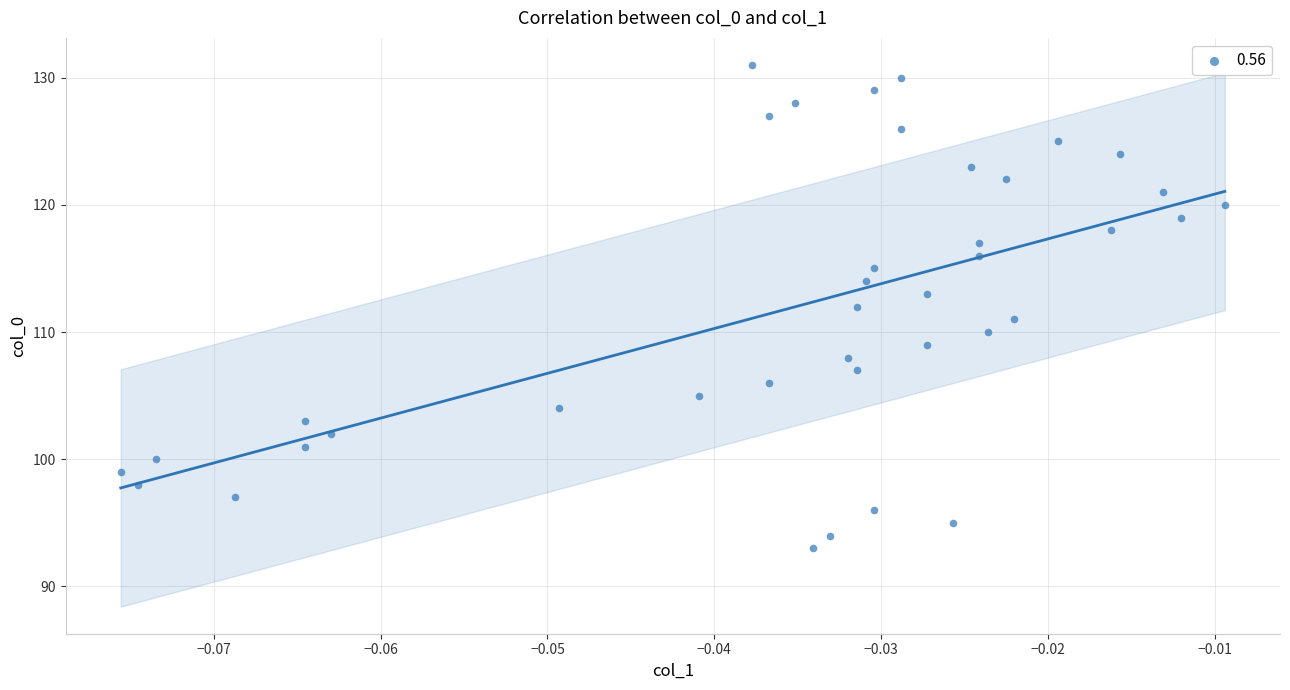

What is the range of Y values (max minus min)?

38